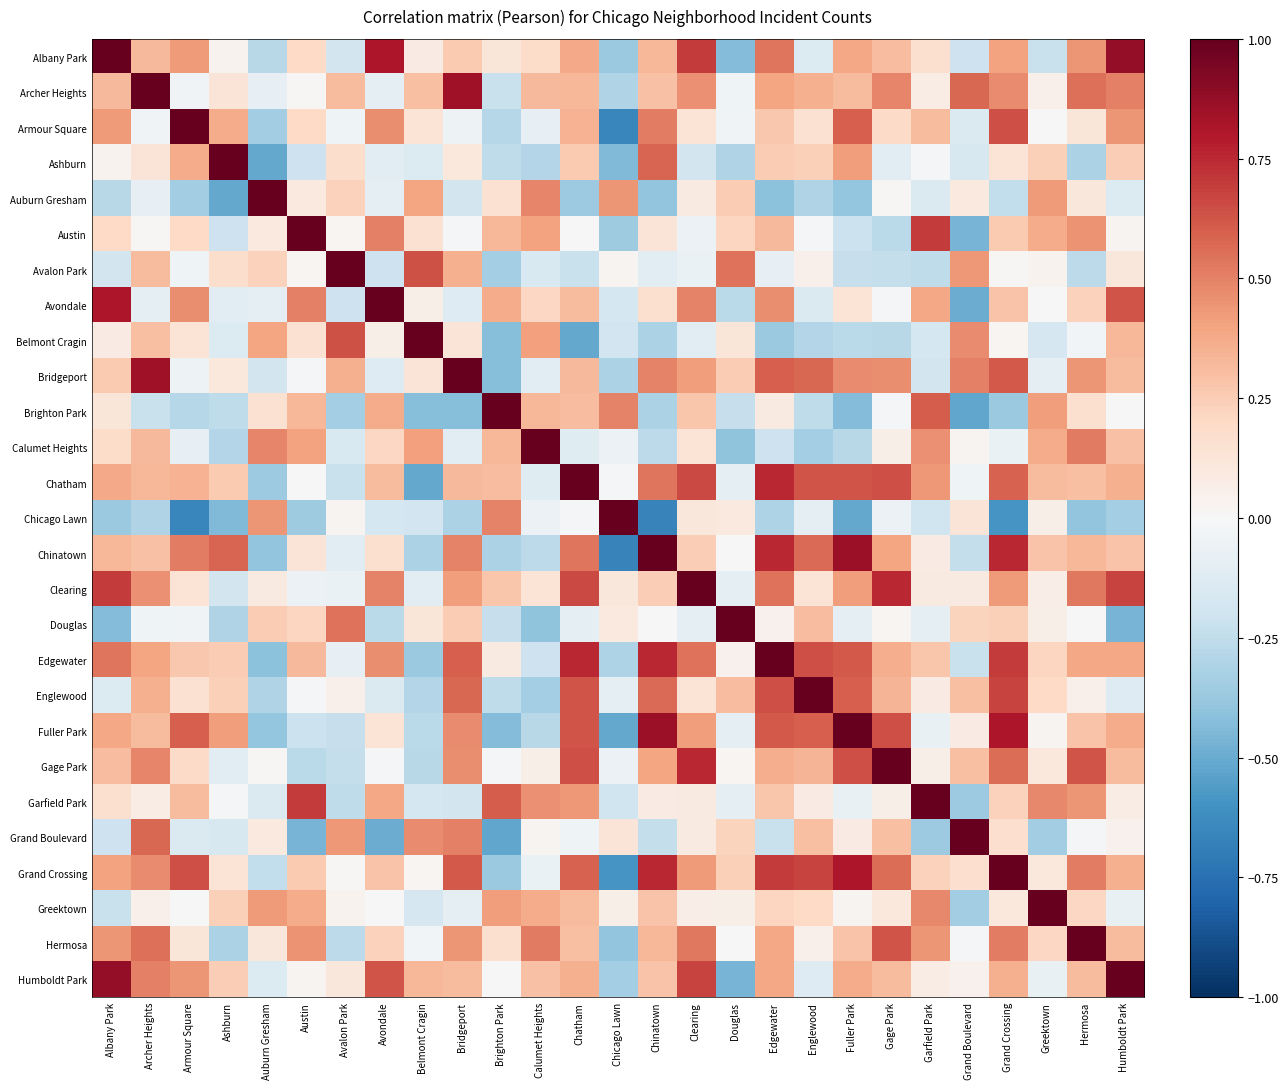

What is the average value of the Albany Park series?

0.2